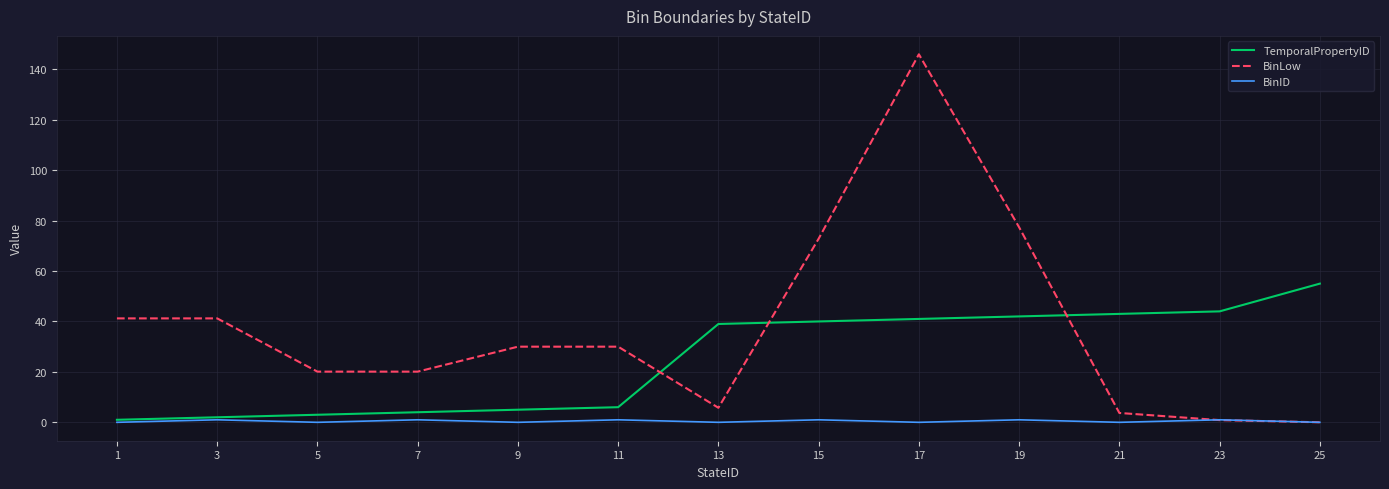

Which series has the widest spread of values?

BinLow